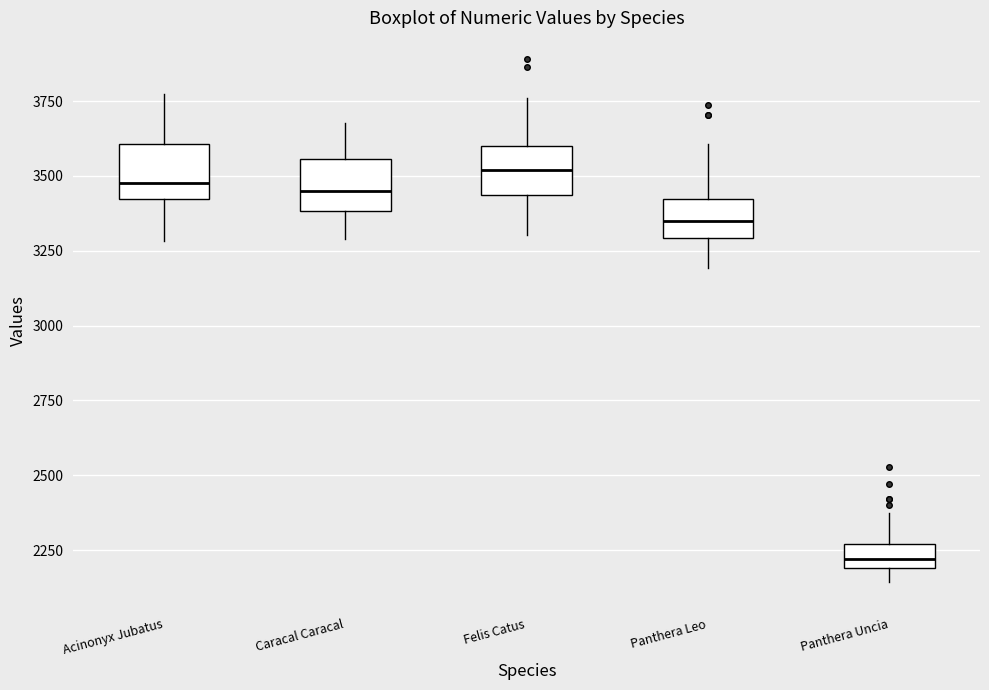

Reading left to right, read every box against the y-axis: the position of its median line, the range the box covers, and the ends of its whiskers. The values are not printed on the chart, so give them approximately, as read against the axis.

Acinonyx Jubatus: median 3500, box 3400 to 3600, whiskers 3300 to 3750
Caracal Caracal: median 3450, box 3400 to 3550, whiskers 3300 to 3700
Felis Catus: median 3500, box 3450 to 3600, whiskers 3300 to 3750
Panthera Leo: median 3350, box 3300 to 3400, whiskers 3200 to 3600
Panthera Uncia: median 2200 (inside the box), box 2200 to 2250, whiskers 2150 to 2350